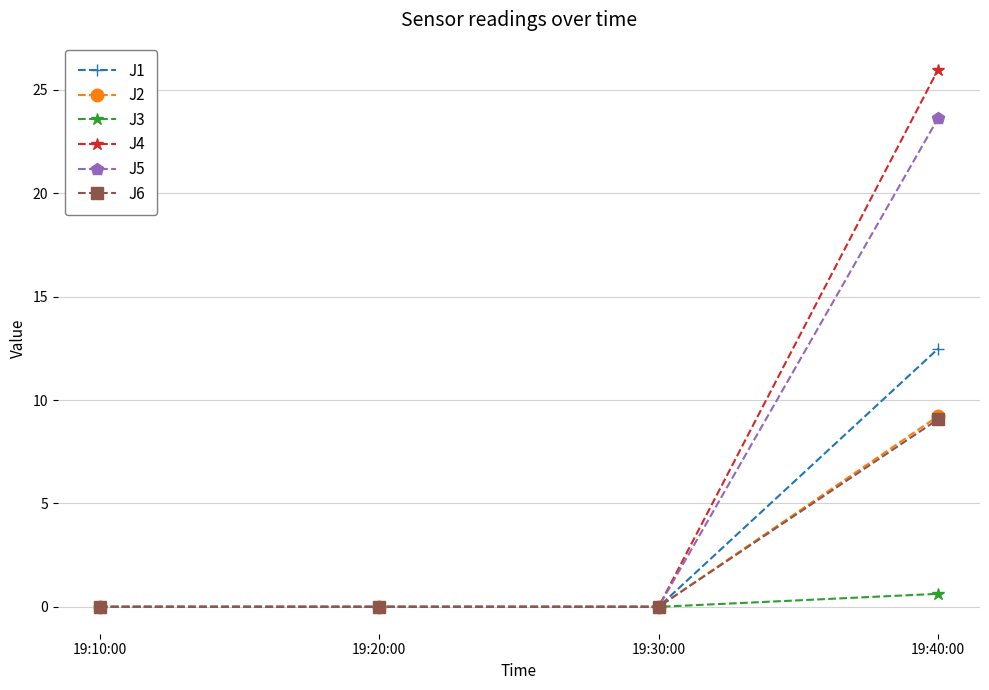

At which category is the sum across all series the highest?

19:40:00